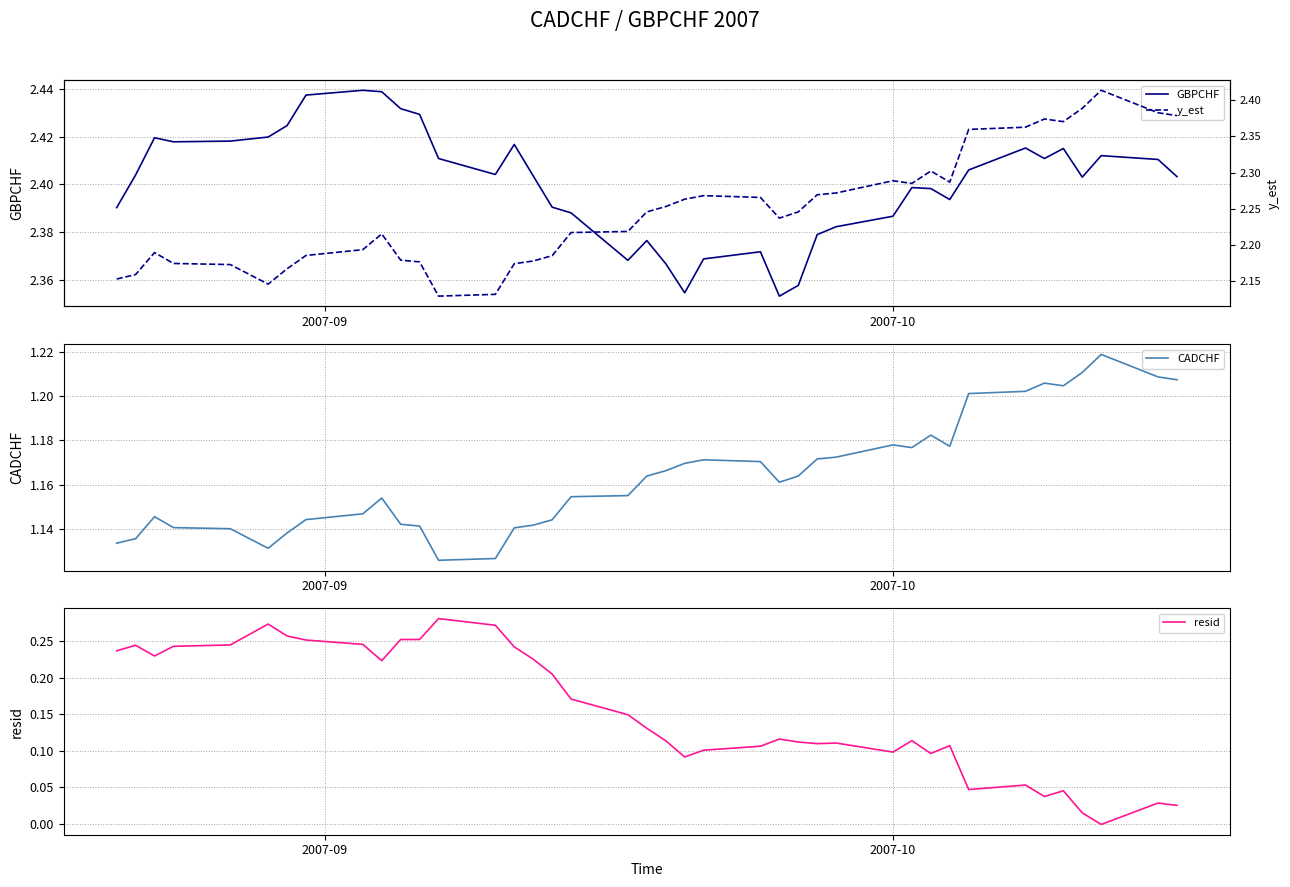

What are all the series names shown in the legend?

GBPCHF, CADCHF, resid, y_est